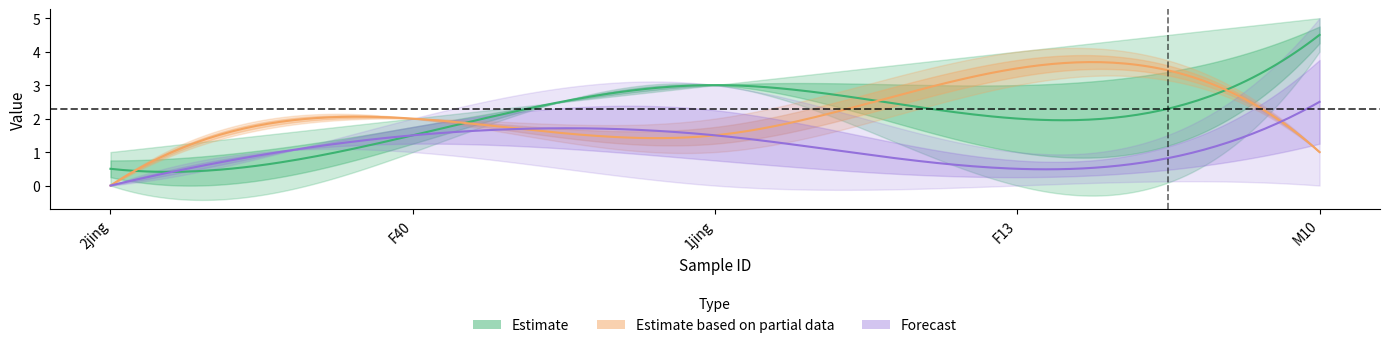

The value of CI01000026_3731277_3731406.A at 2jing is -2. True or false?

False